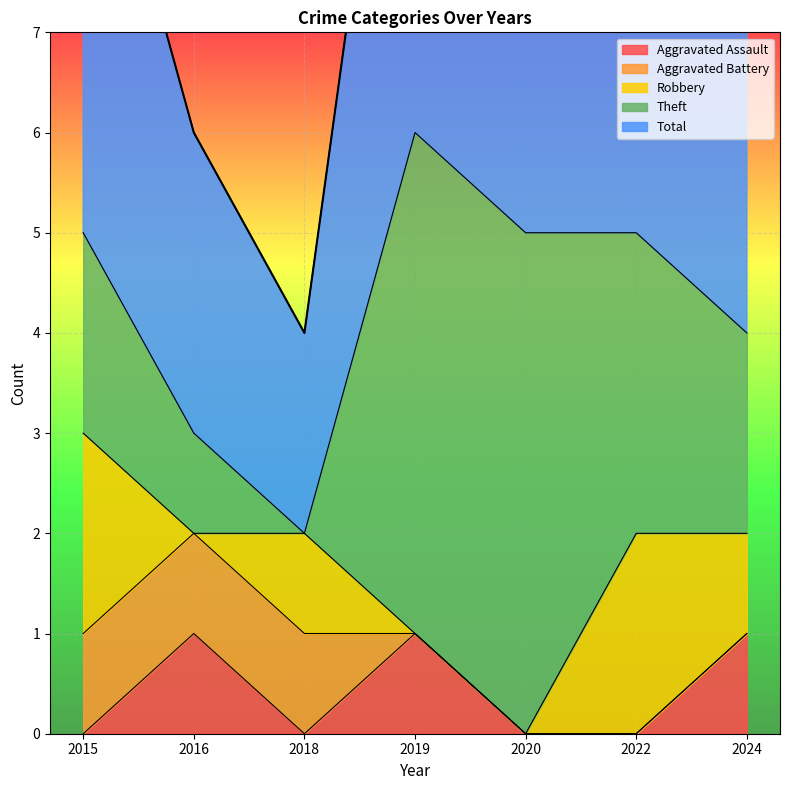

Reading left to right, extract all data points from this chart.

Aggravated Assault: 2015=0	2016=1	2018=0	2019=1	2020=0	2022=0	2024=1
Aggravated Battery: 2015=1	2016=1	2018=1	2019=0	2020=0	2022=0	2024=0
Robbery: 2015=2	2016=0	2018=1	2019=0	2020=0	2022=2	2024=1
Theft: 2015=2	2016=1	2018=0	2019=5	2020=5	2022=3	2024=2
Total: 2015=5	2016=3	2018=2	2019=6	2020=5	2022=5	2024=4